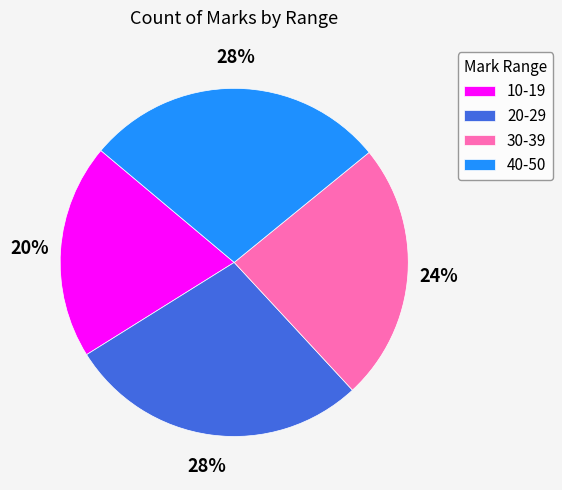

Does 30-39 account for over 50% of the chart?

No